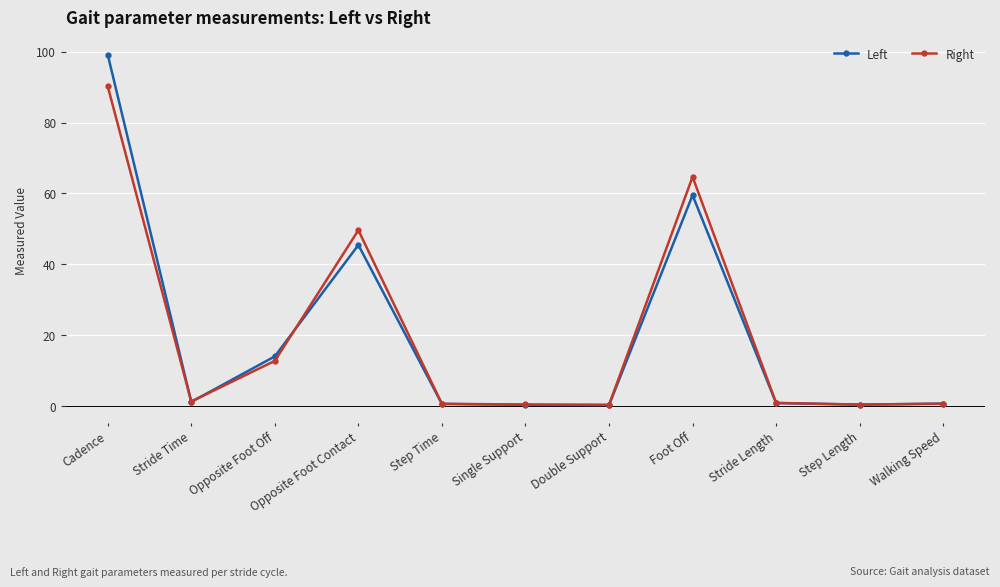

What is the value of the Right point at the 3rd from the left?

12.8